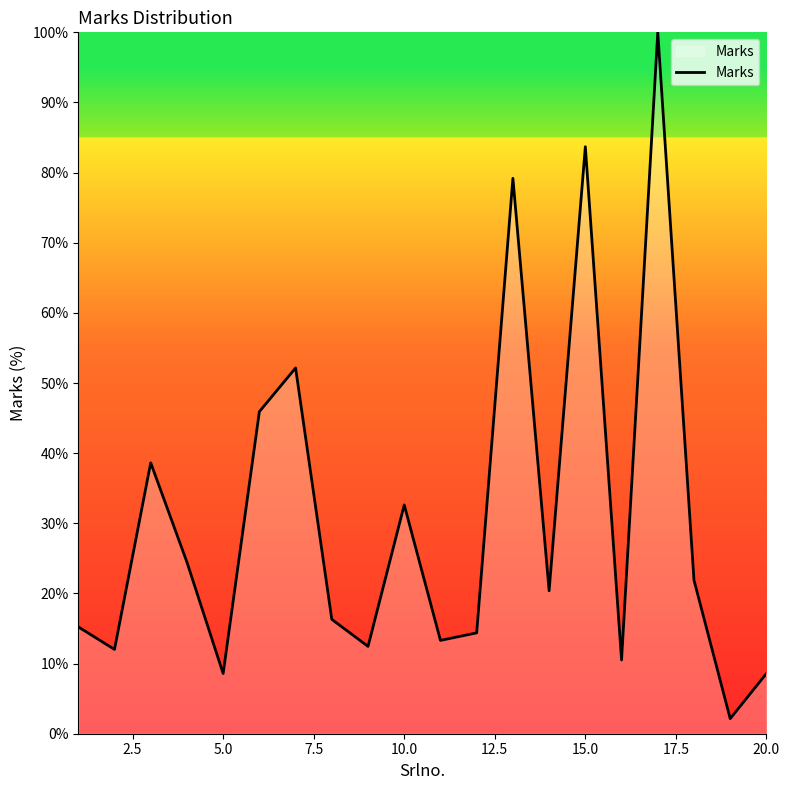

What is the greatest value displayed?

100.0